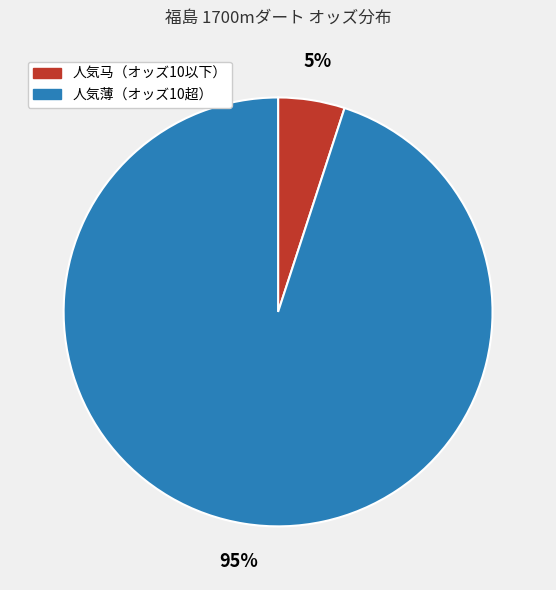

Is there any slice that represents more than half of the pie?

Yes